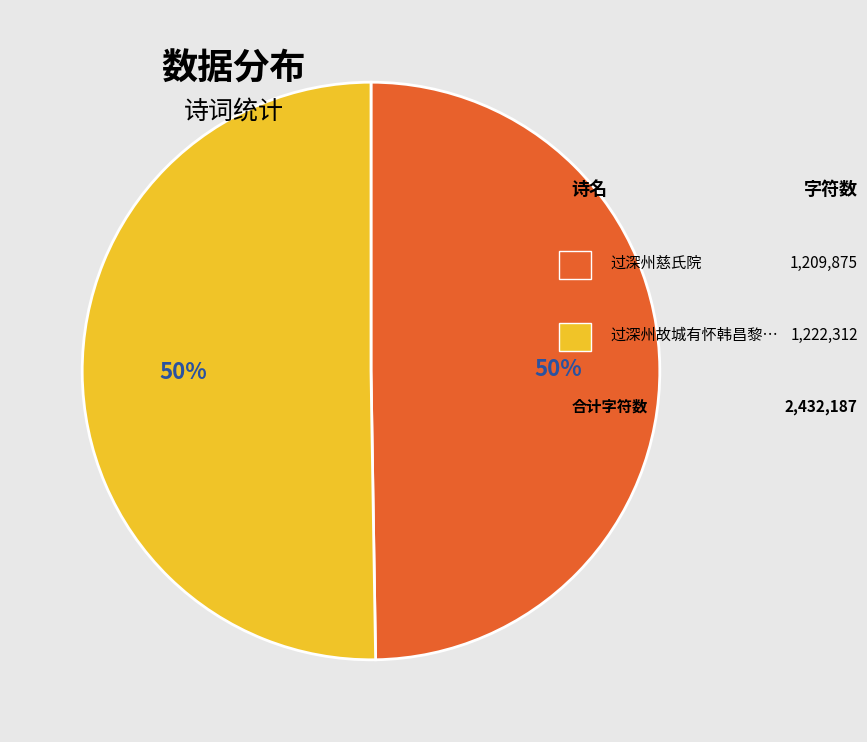

To the nearest percent, what is the average slice percentage?

50%